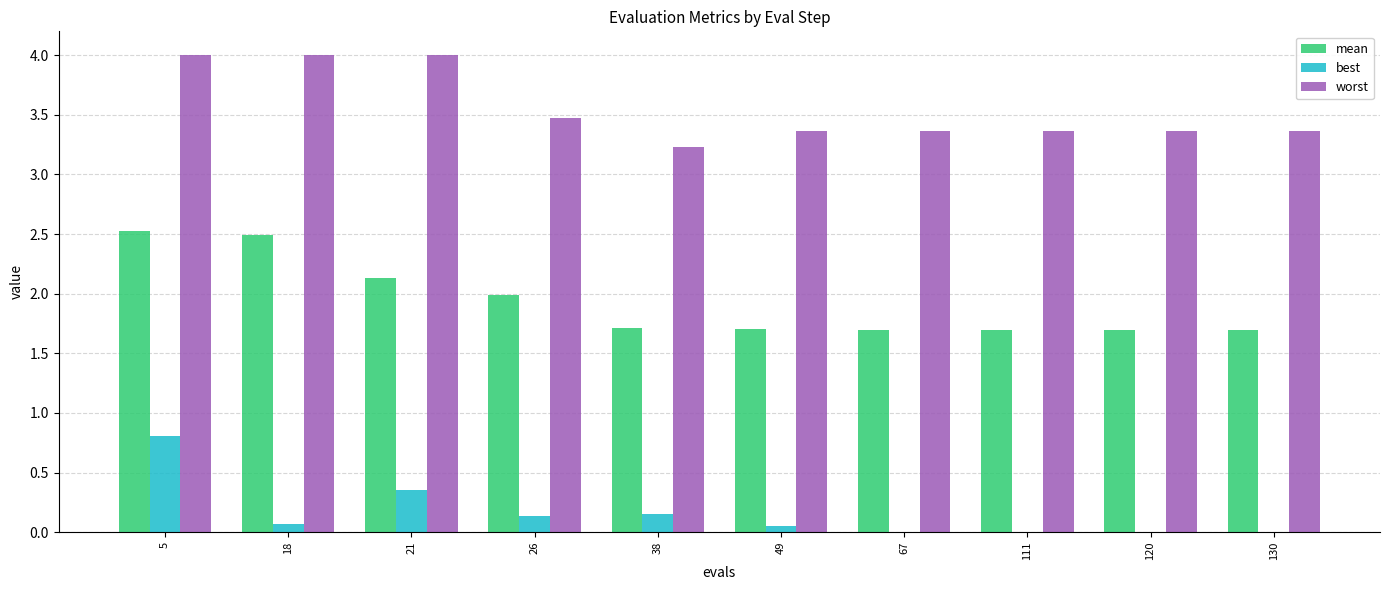

What value does the worst series have at 21?

4.0